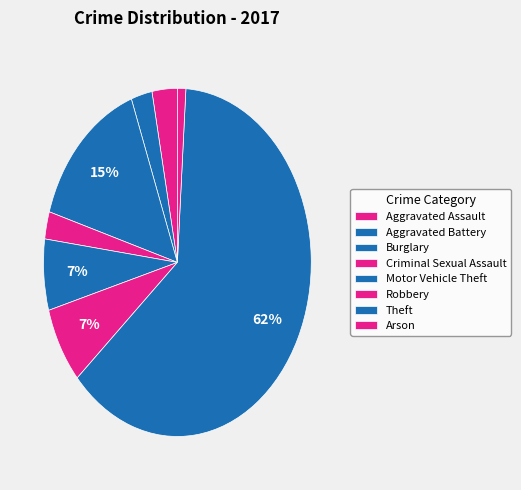

Which slice is the largest?

Theft